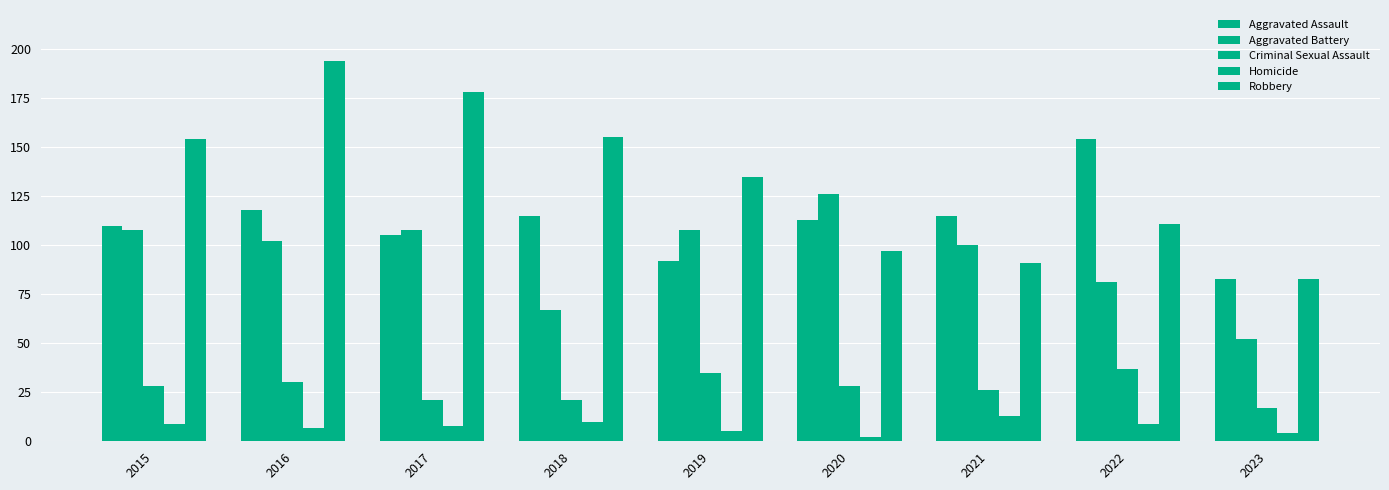

What is the total value across all series at 2020?

366